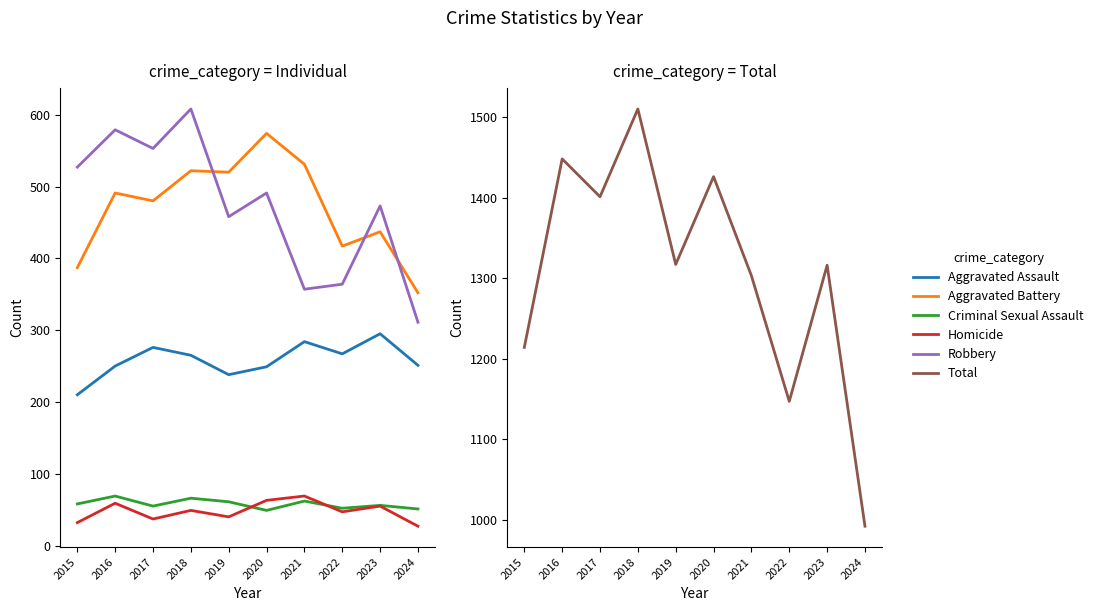

Is the value of Aggravated Battery at 2023 greater than the value of Total at 2024?

No